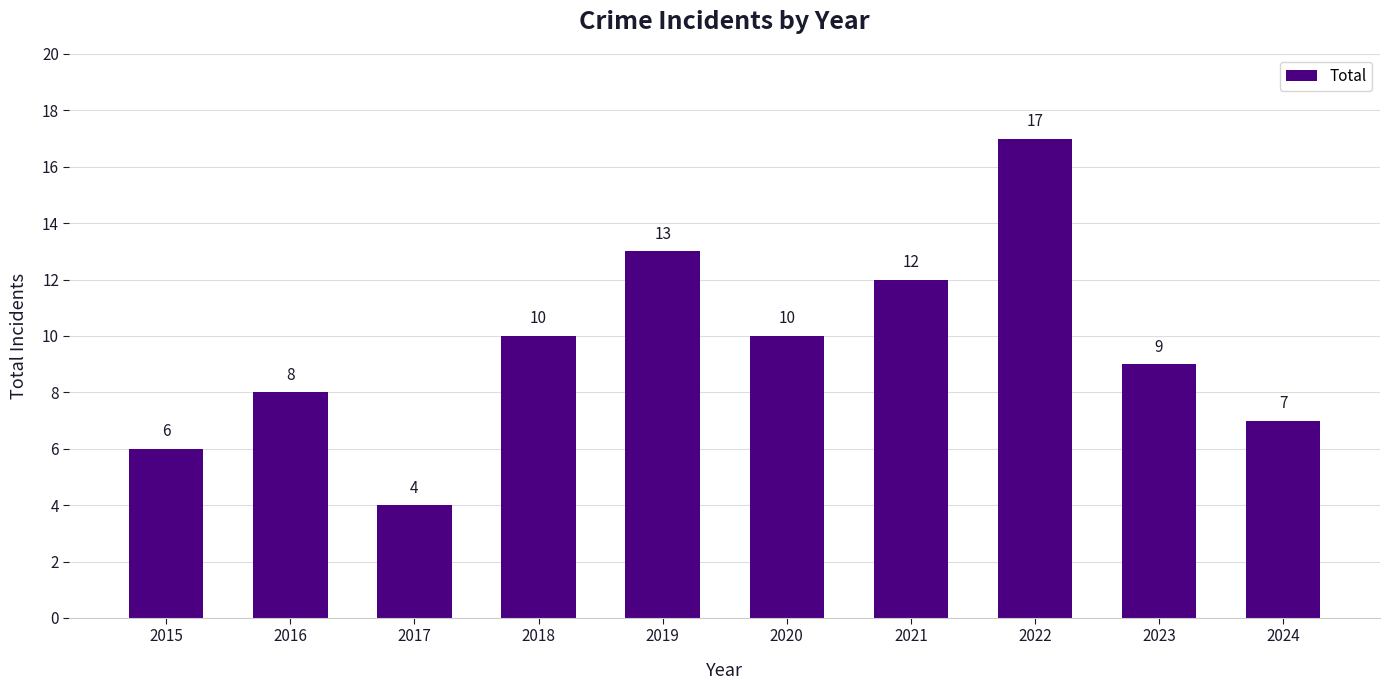

What is the sum of the values at 2018 and 2019?

23